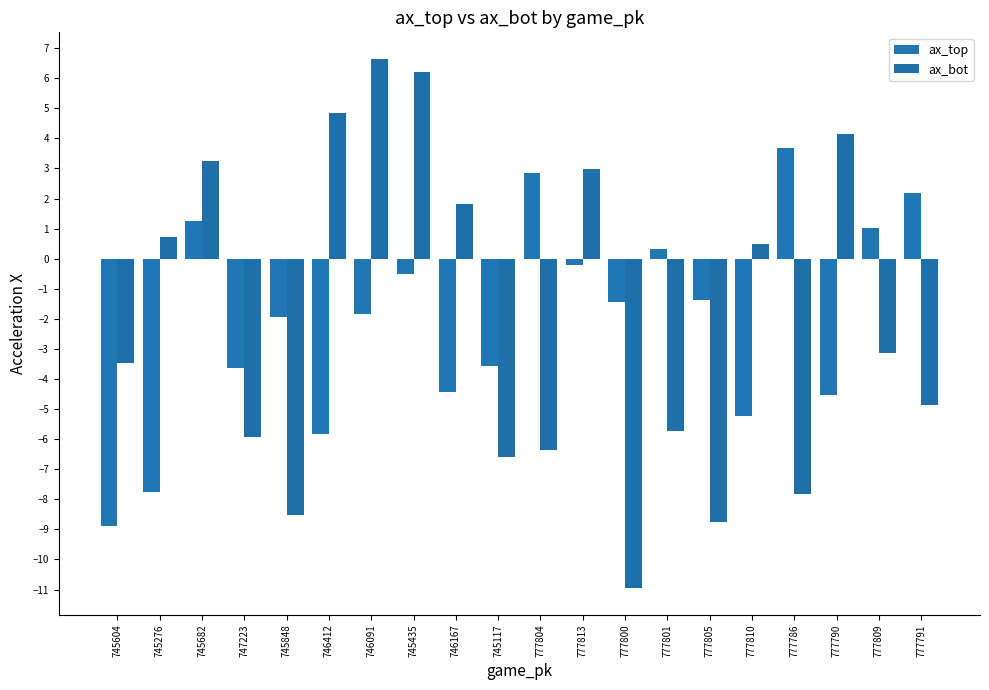

Is it true that ax_bot equals -6.6 at 745117?

True